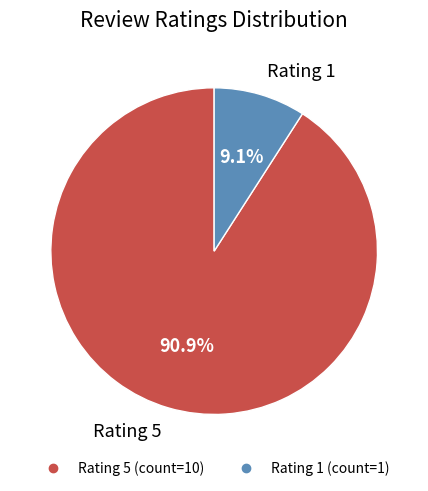

Between Rating 1 and Rating 5, which is larger?

Rating 5